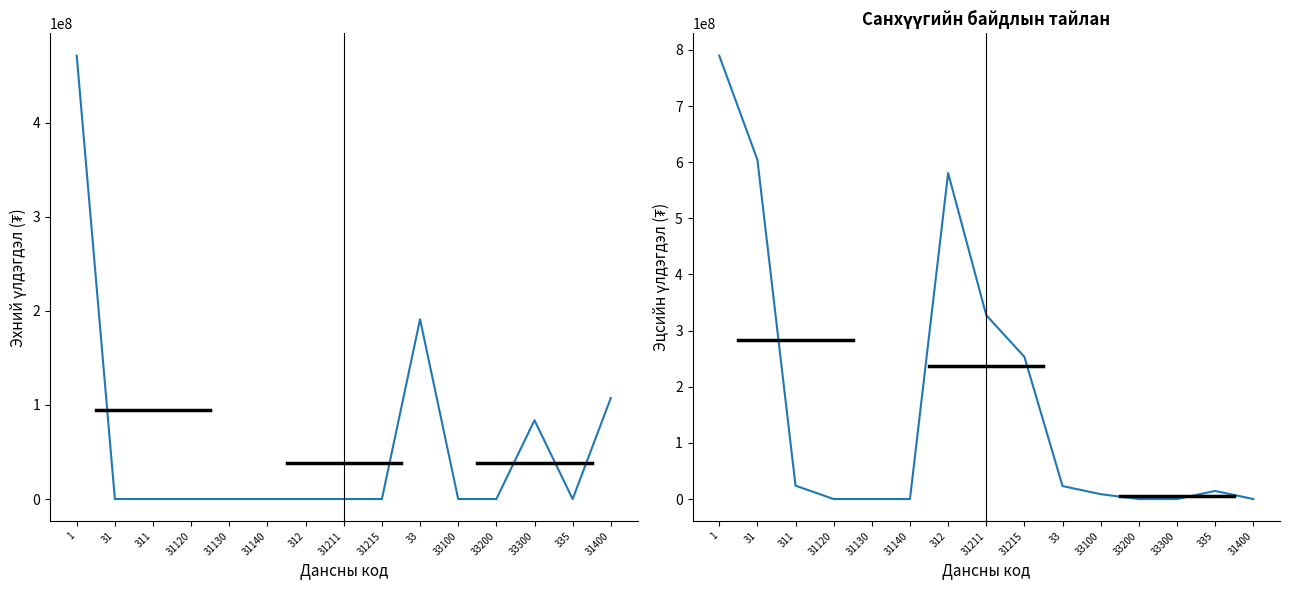

Which series has the largest total across all categories?

Эцсийн үлдэгдэл